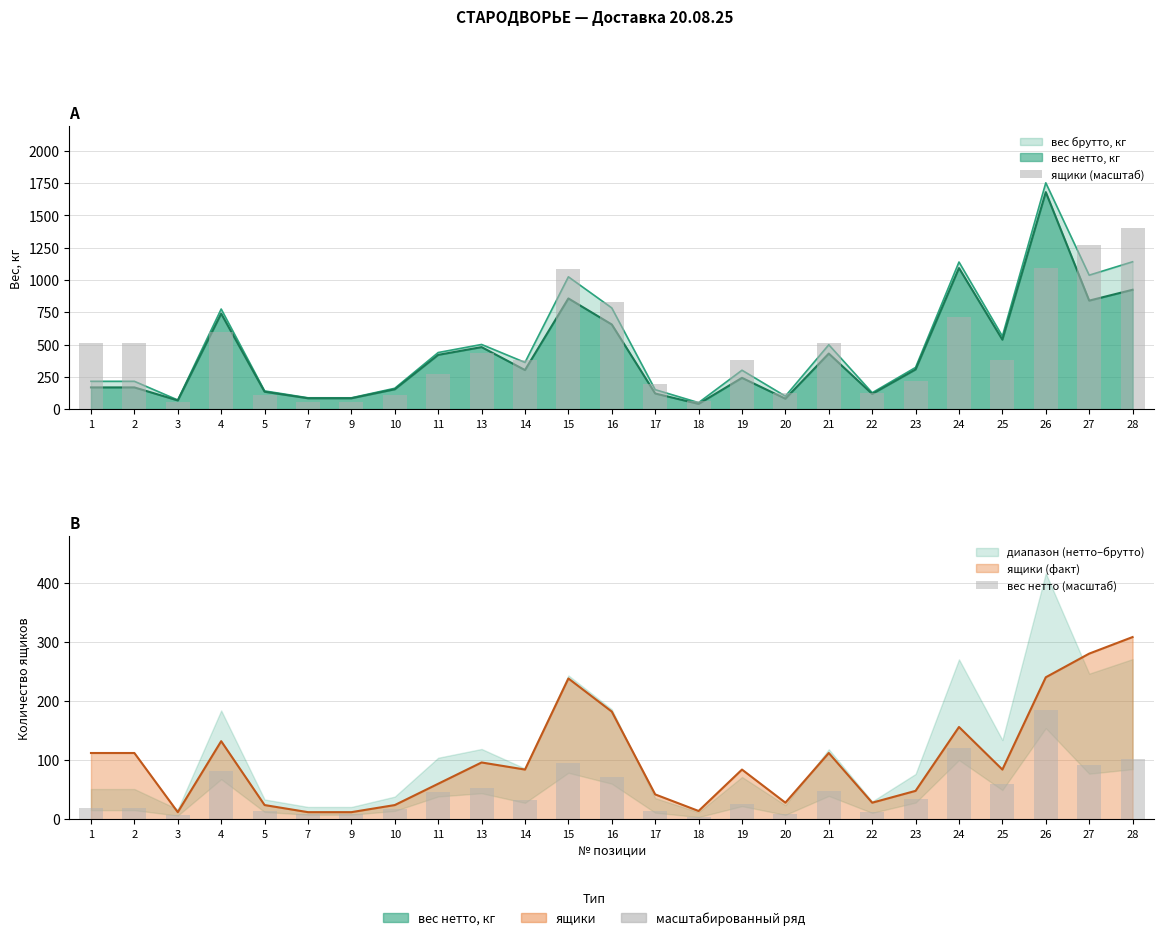

What is the average value of the вес нетто (масштаб) series?

47.2